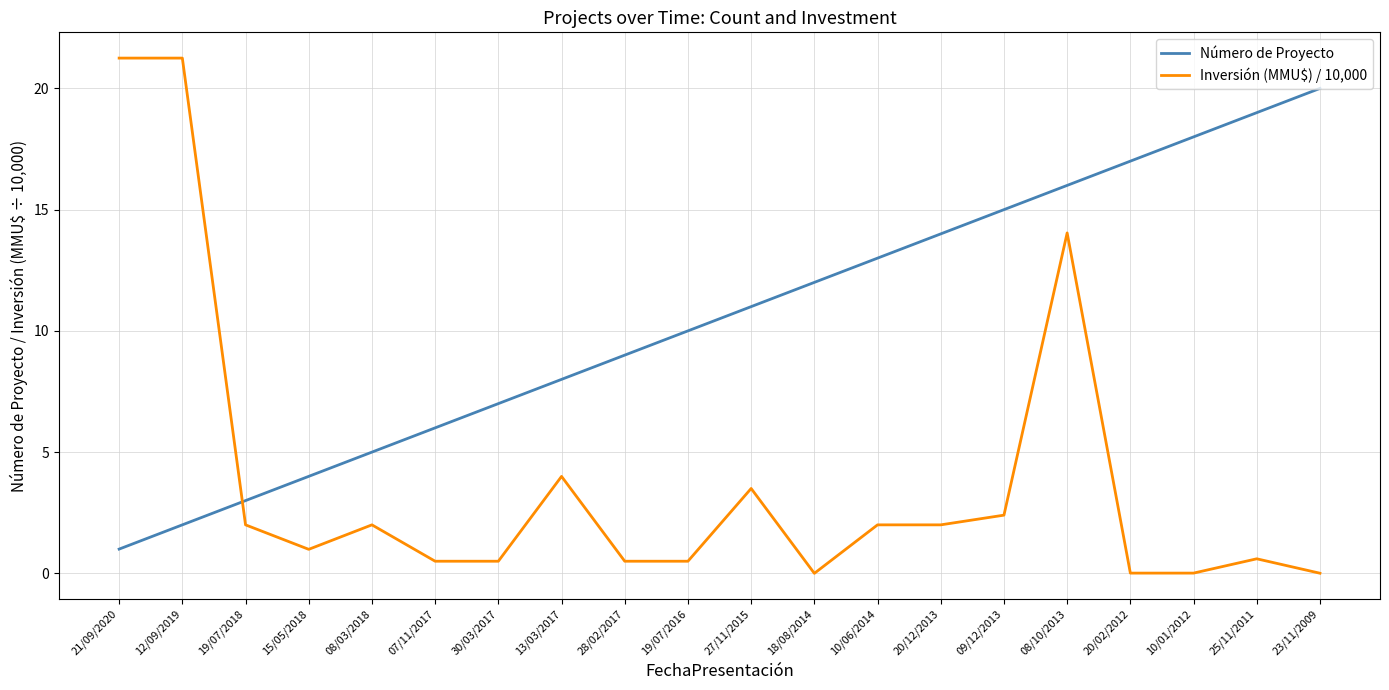

At which label does Número de Proyecto reach its peak?

23/11/2009